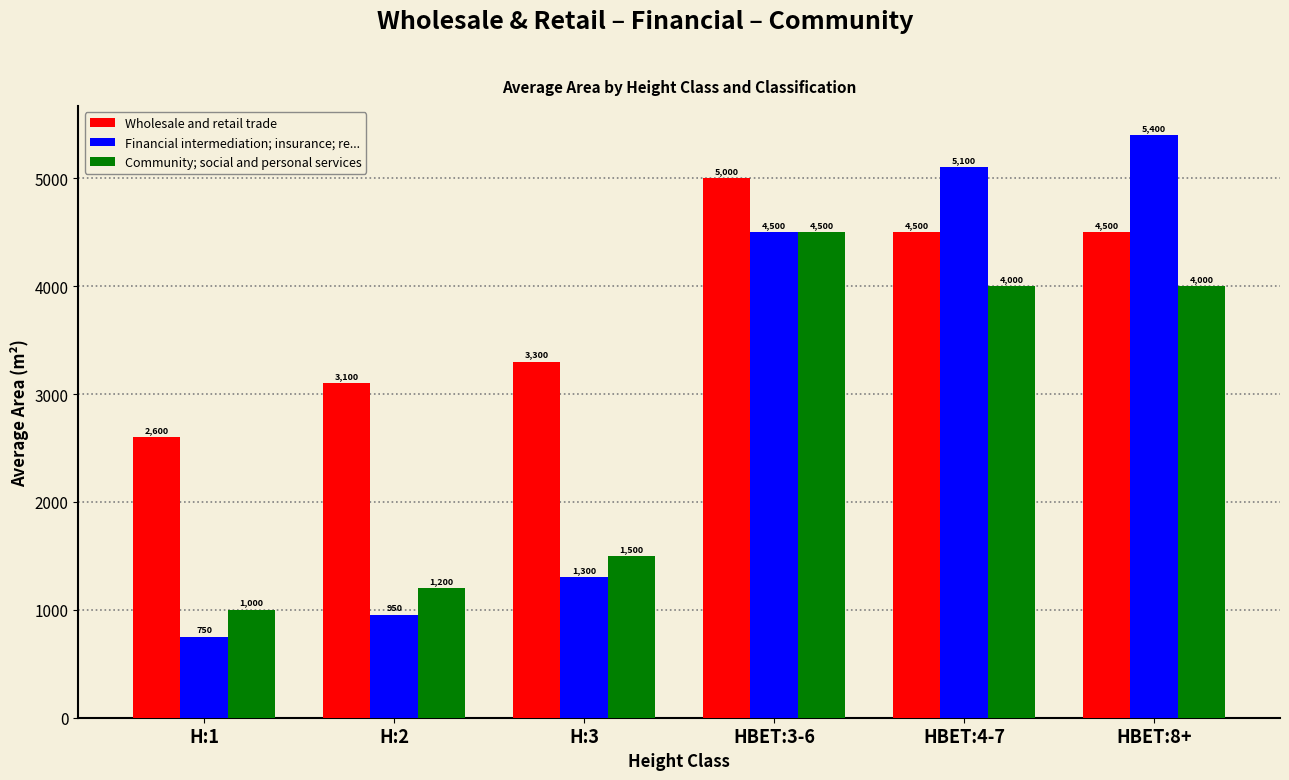

What is the spread (max minus min) of values at H:2?

2150